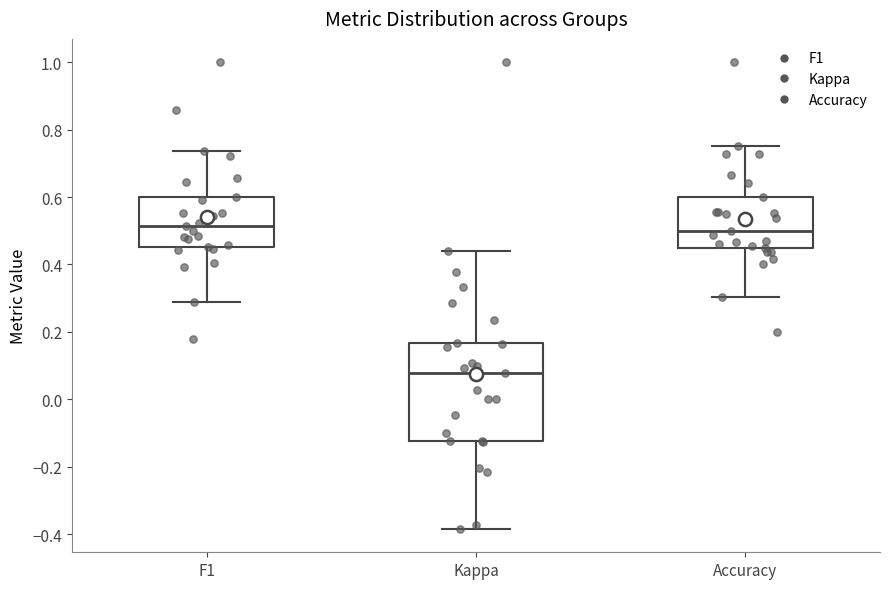

Reading left to right, read every box against the y-axis: the position of its median line, the range the box covers, and the ends of its whiskers. The values are not printed on the chart, so give them approximately, as read against the axis.

F1: median 0.52, box 0.46 to 0.60, whiskers 0.28 to 0.74
Kappa: median 0.08, box -0.12 to 0.16, whiskers -0.38 to 0.44
Accuracy: median 0.50, box 0.46 to 0.60, whiskers 0.30 to 0.76